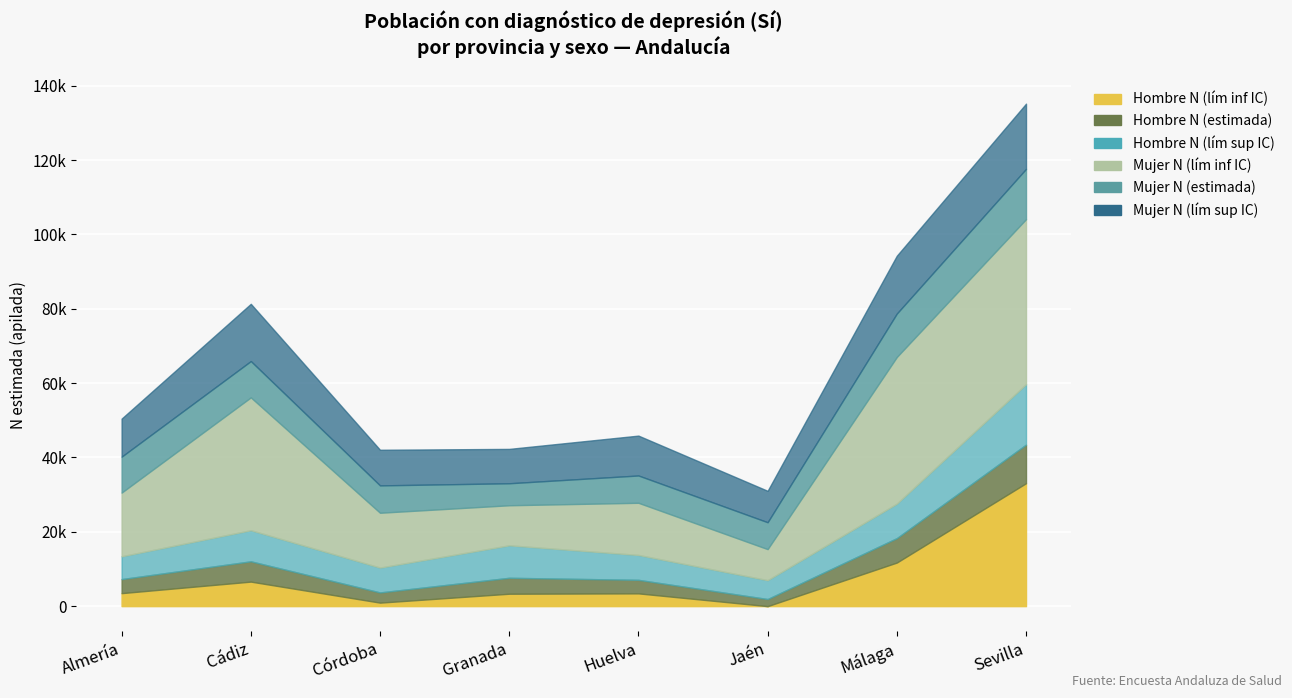

At which label does Mujer N (lím inf IC) first exceed 17139?

Cádiz